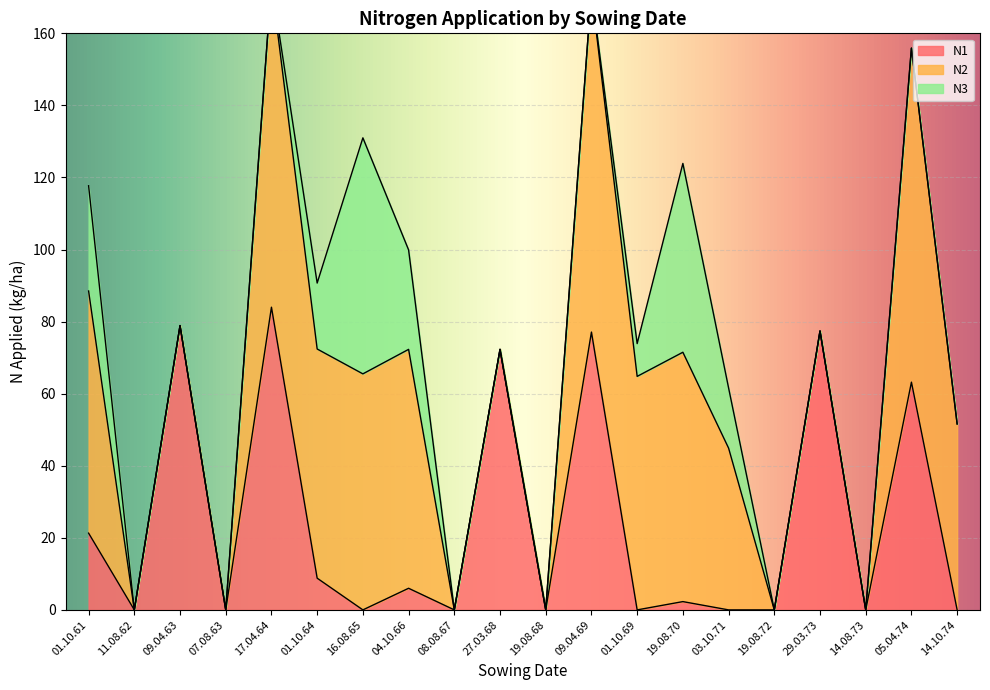

What is the approximate value of N2 at 01.10.69?

64.8